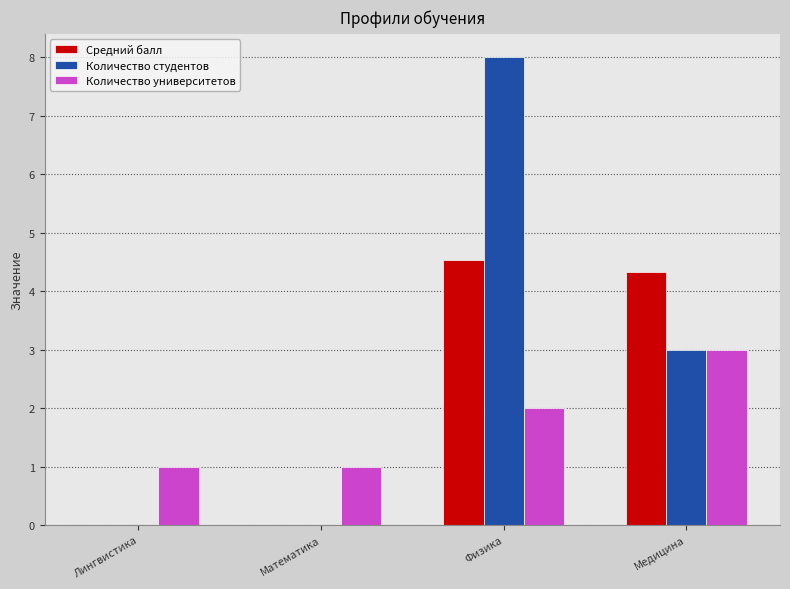

Where is Количество студентов nearest to the value 4?

Медицина